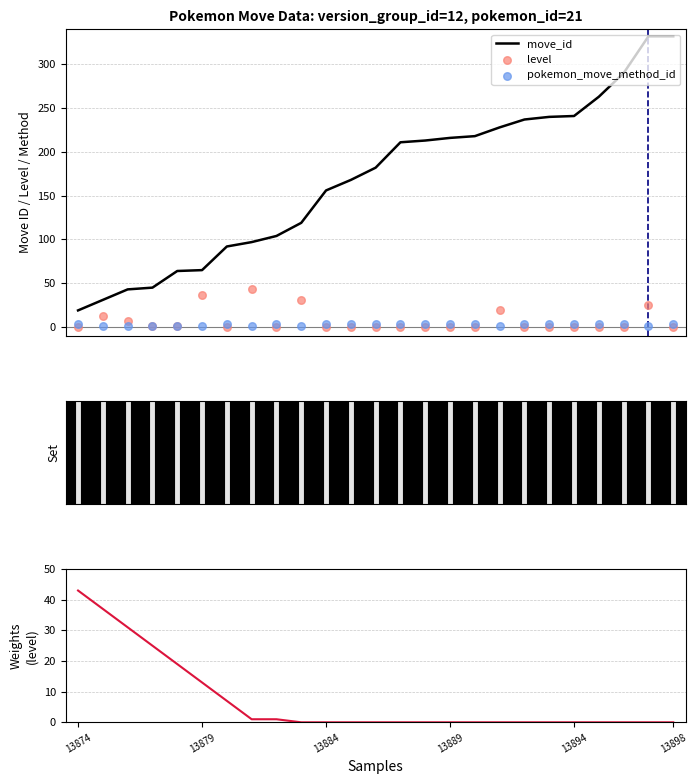

Which series reaches the maximum Y coordinate?

move_id